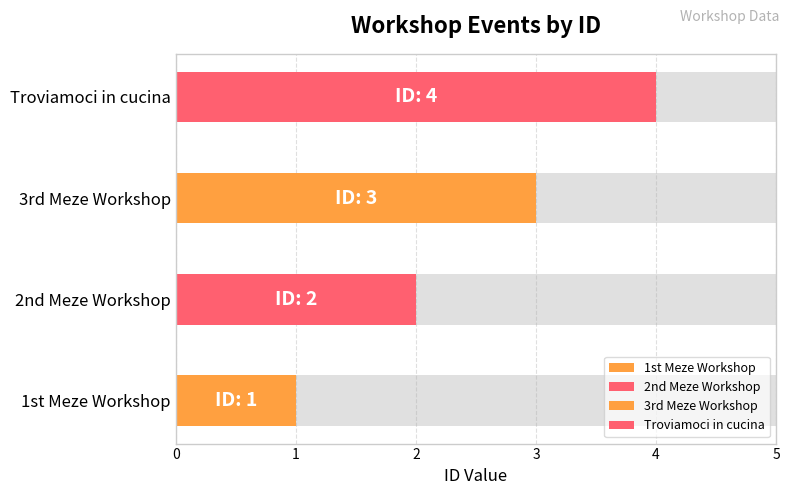

Rank the categories by value from highest to lowest.

Troviamoci in cucina, 3rd Meze Workshop, 2nd Meze Workshop, 1st Meze Workshop